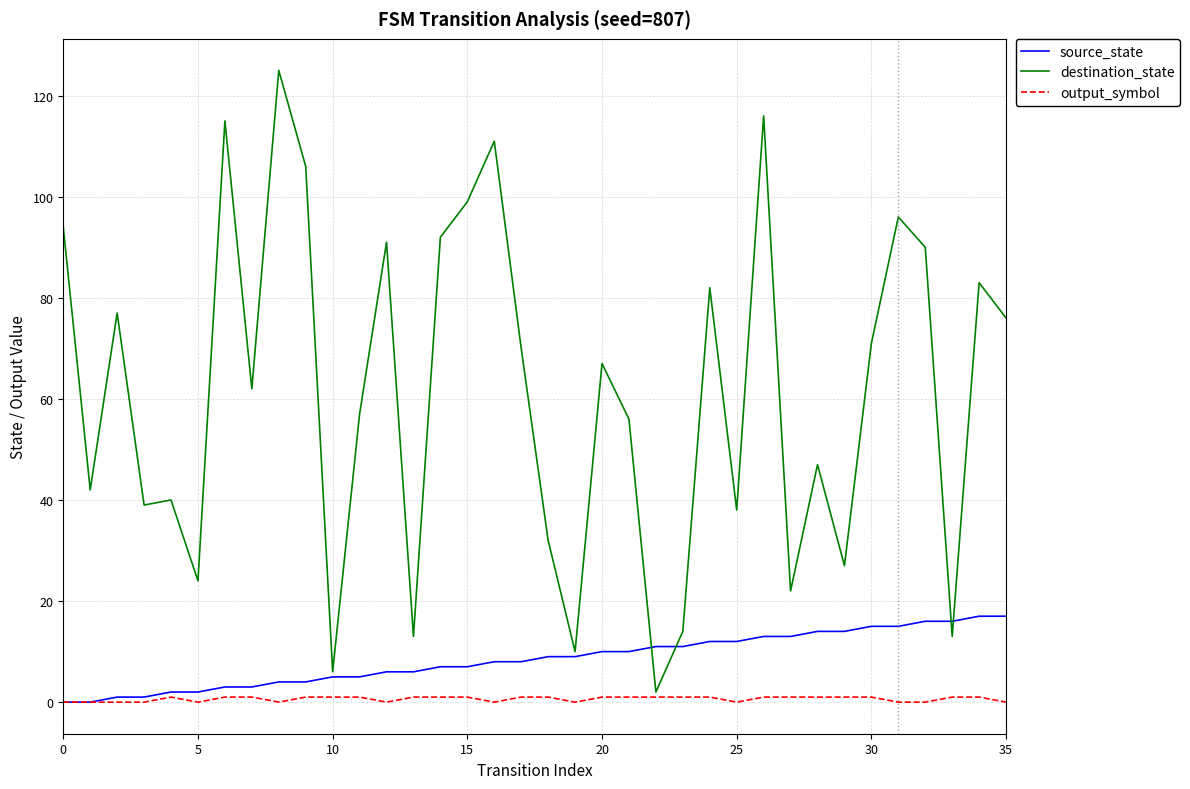

Which series has the largest total across all categories?

destination_state